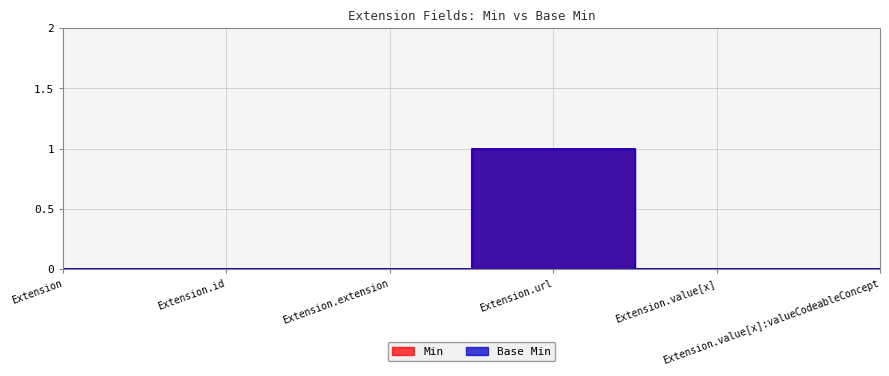

Between Extension.id and Extension.value[x]:valueCodeableConcept, which series saw the biggest shift?

Min